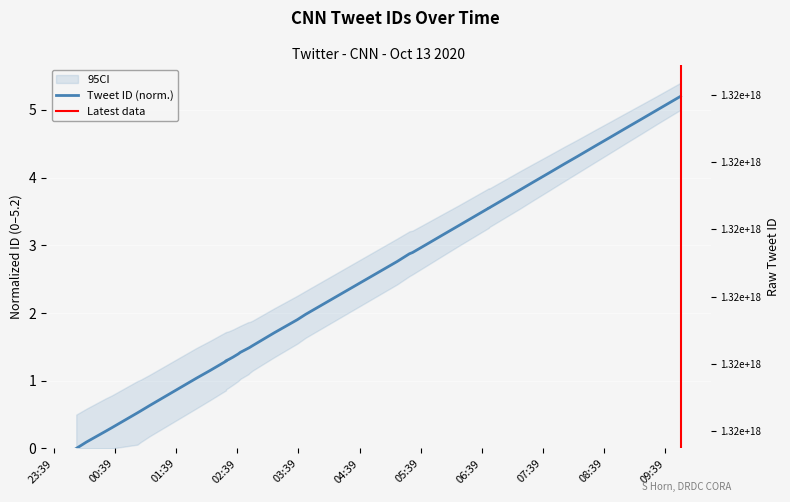

Between 2020-10-13 03:46 and 2020-10-13 06:46, which is larger?

2020-10-13 06:46